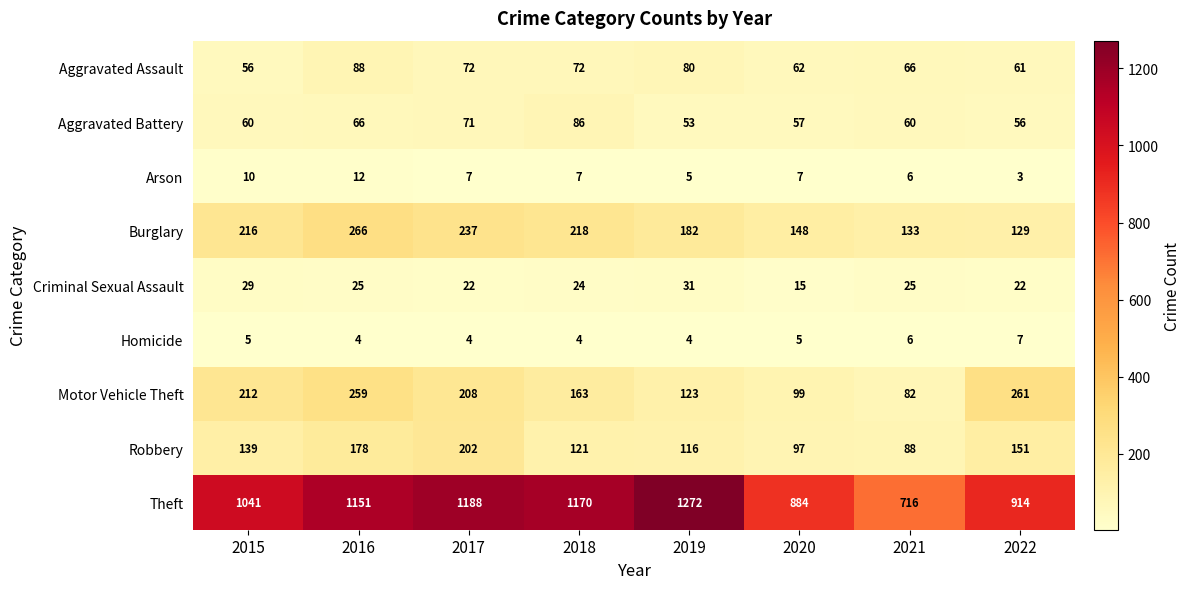

The Motor Vehicle Theft series shows 123 at 2019. True or false?

True